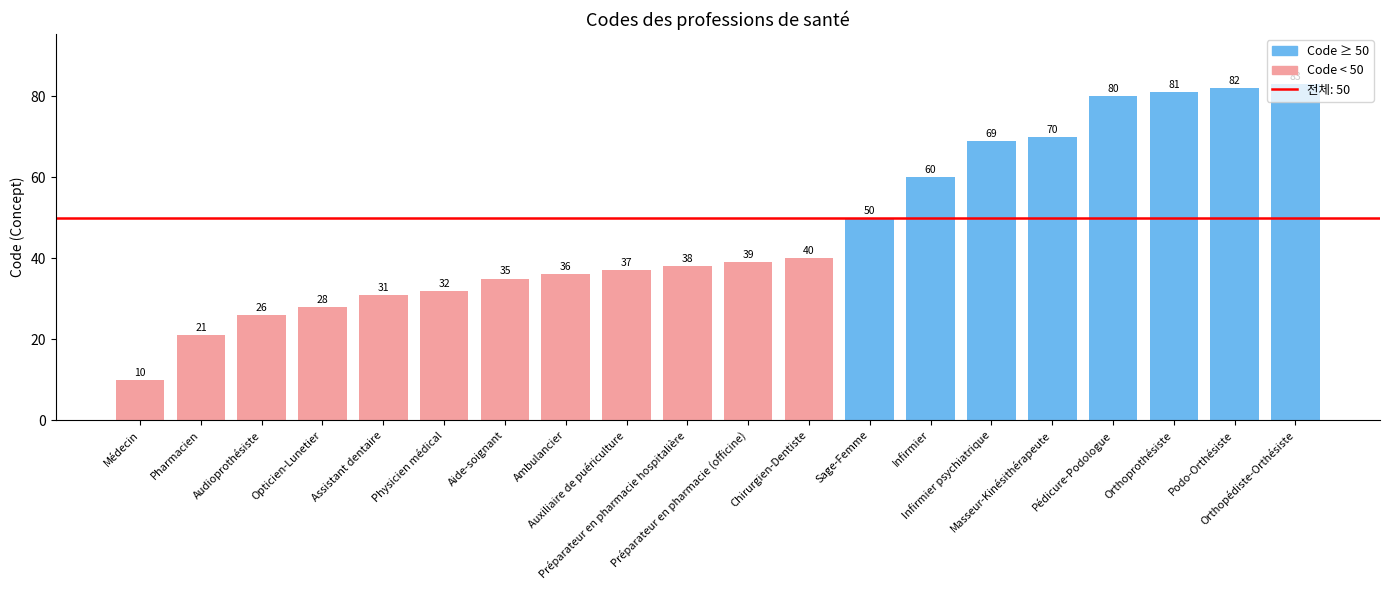

What is the sum of the values at Aide-soignant and Infirmier psychiatrique?

104